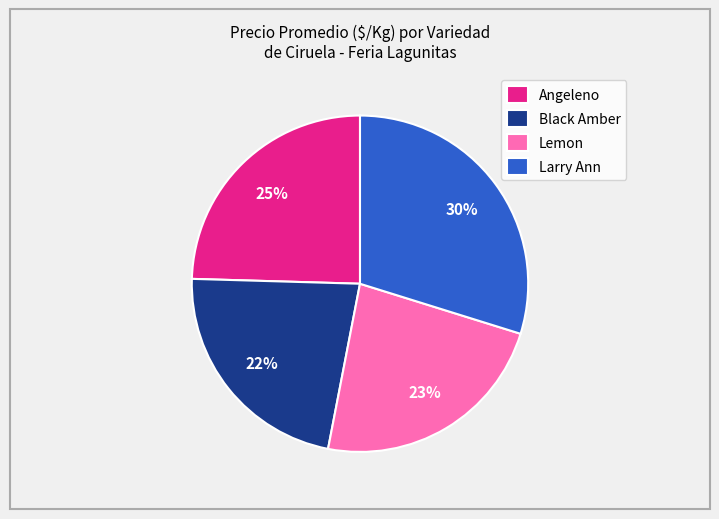

Which has a higher value, Larry Ann or Black Amber?

Larry Ann